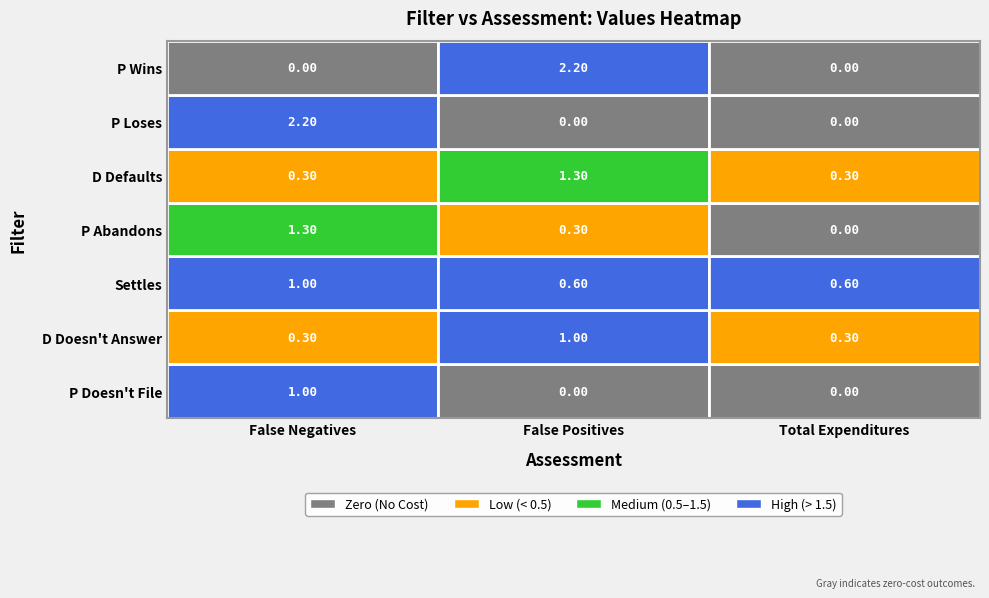

Between 0 and 2, which series saw the biggest shift?

P Loses